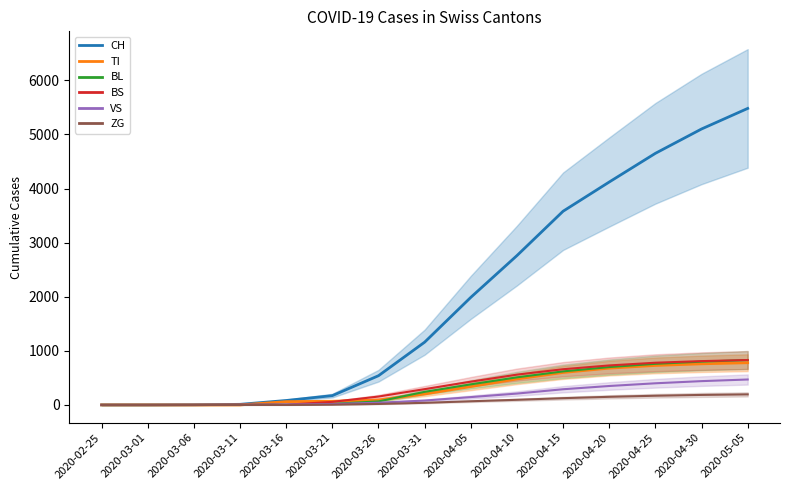

Does the chart have visible grid lines?

No